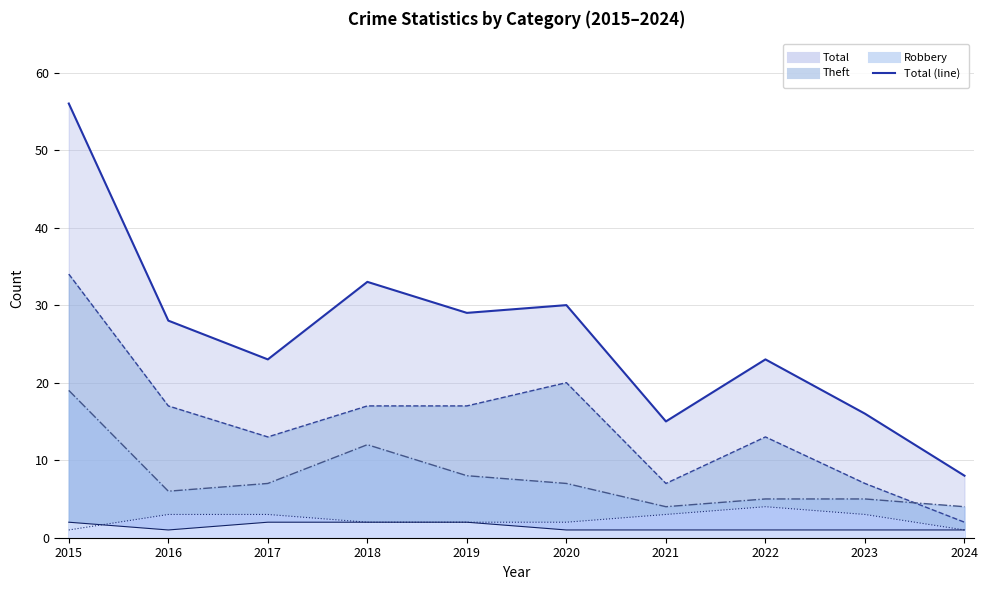

What is the difference between the maximum and minimum values in the Robbery (line) series?

15